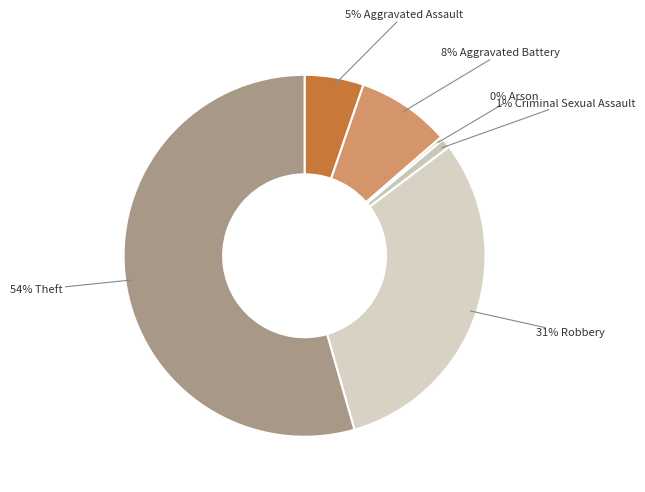

How many segments does this pie chart have?

6